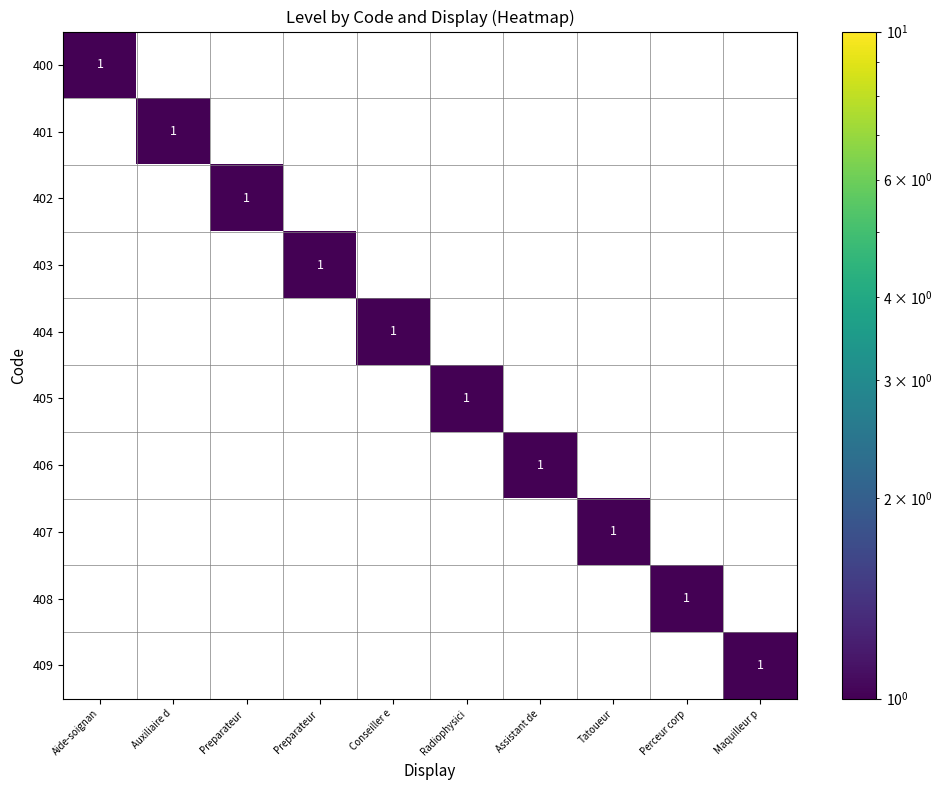

How many data points in 406 are above 0?

1